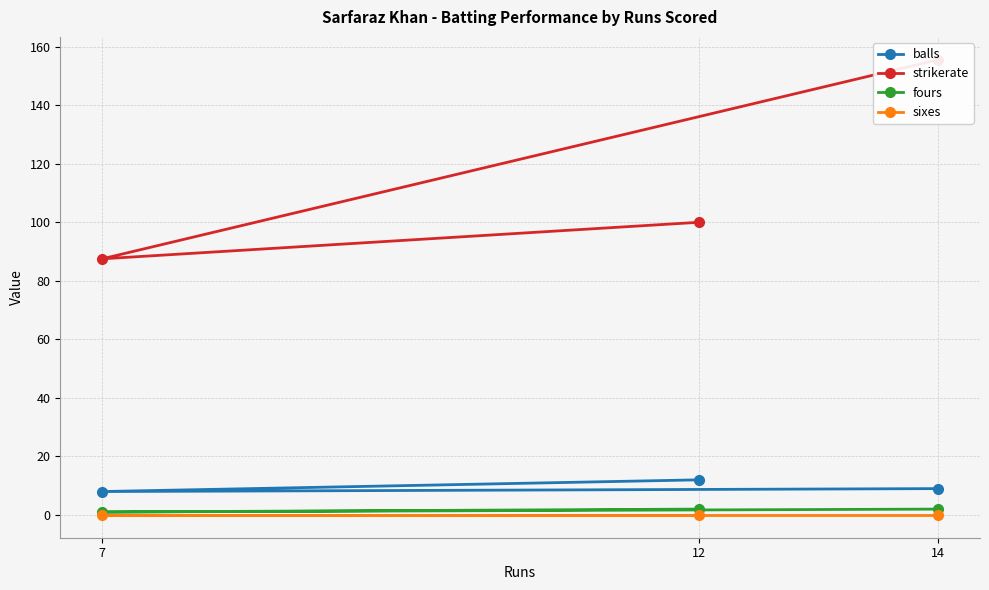

At which label does balls first exceed 9?

12